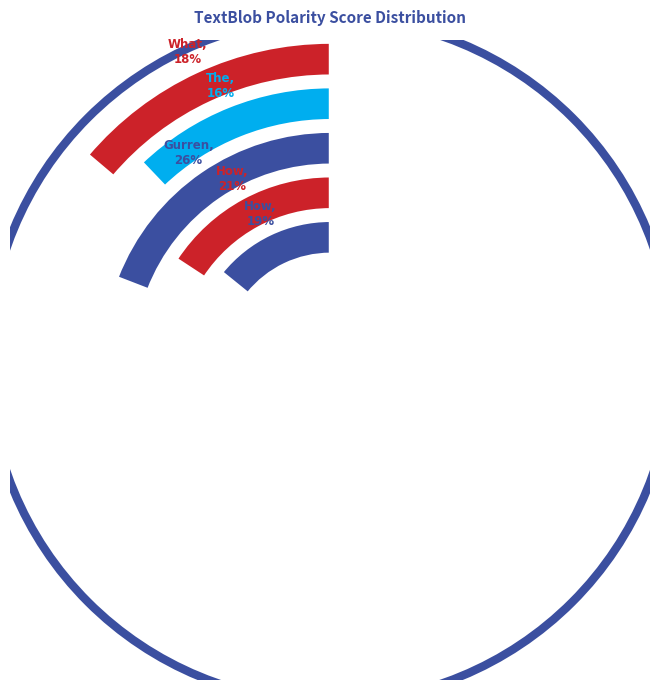

Is there any slice that represents more than half of the pie?

No